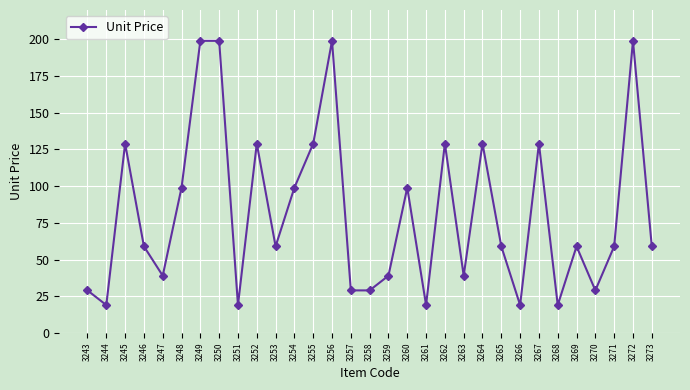

Reading right to left, extract all data points from this chart.

3273=59	3272=199	3271=59	3270=29	3269=59	3268=19	3267=129	3266=19	3265=59	3264=129	3263=39	3262=129	3261=19	3260=99	3259=39	3258=29	3257=29	3256=199	3255=129	3254=99	3253=59	3252=129	3251=19	3250=199	3249=199	3248=99	3247=39	3246=59	3245=129	3244=19	3243=29